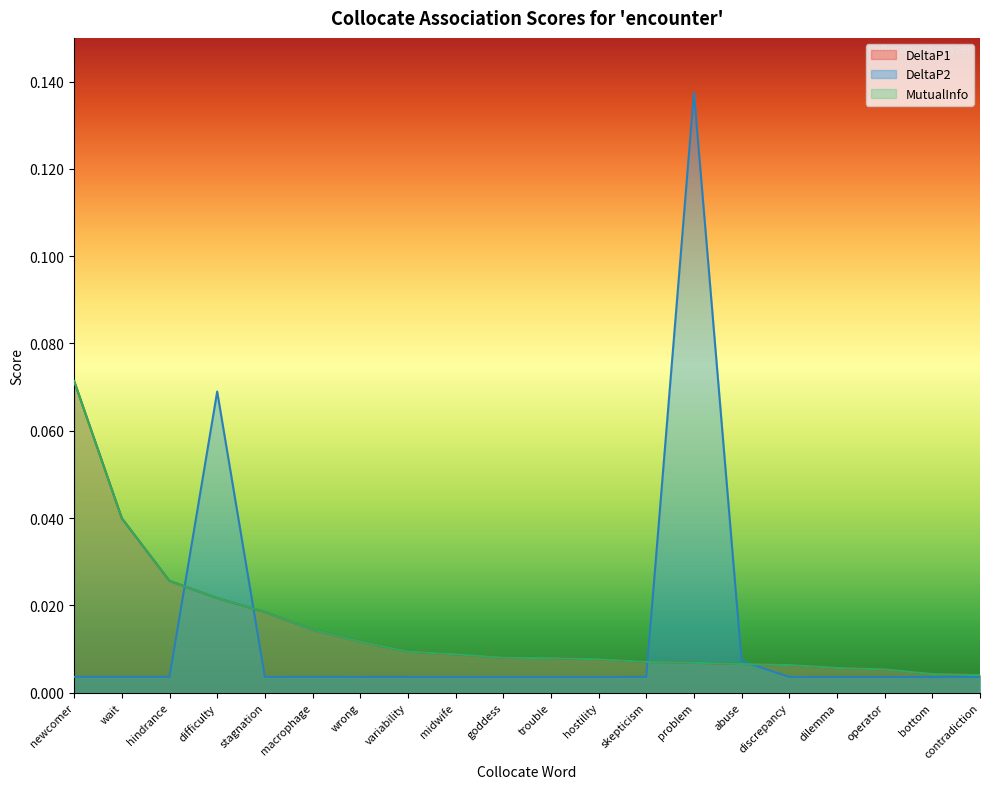

How many series are shown in this chart?

3